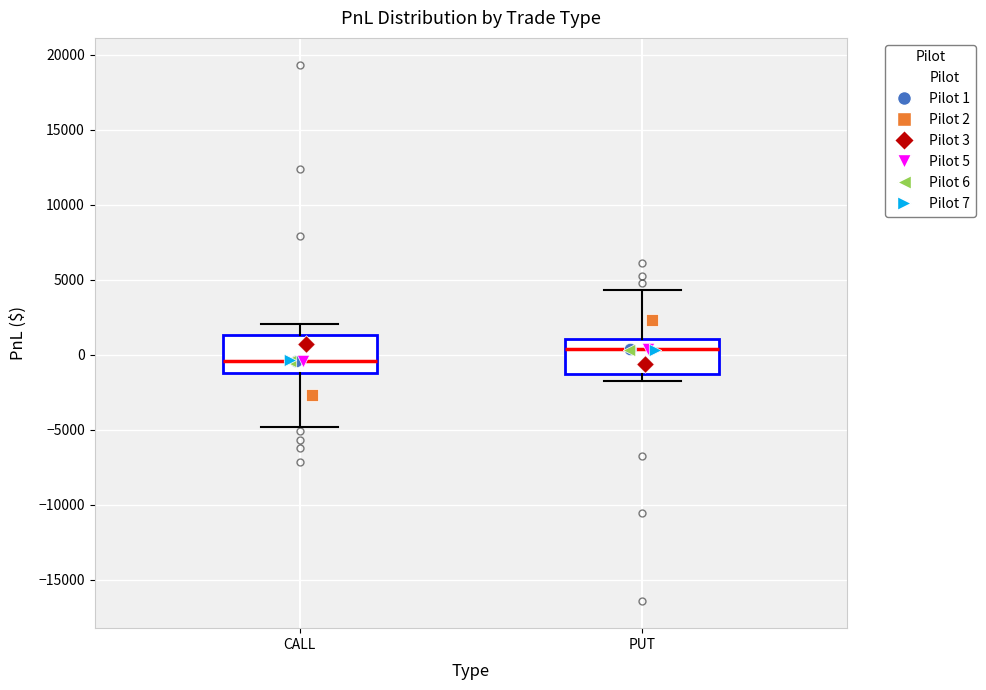

Where is the lower edge of the box for PUT on the y-axis? The values are not printed on the chart, so give them approximately, as read against the axis.

-1500